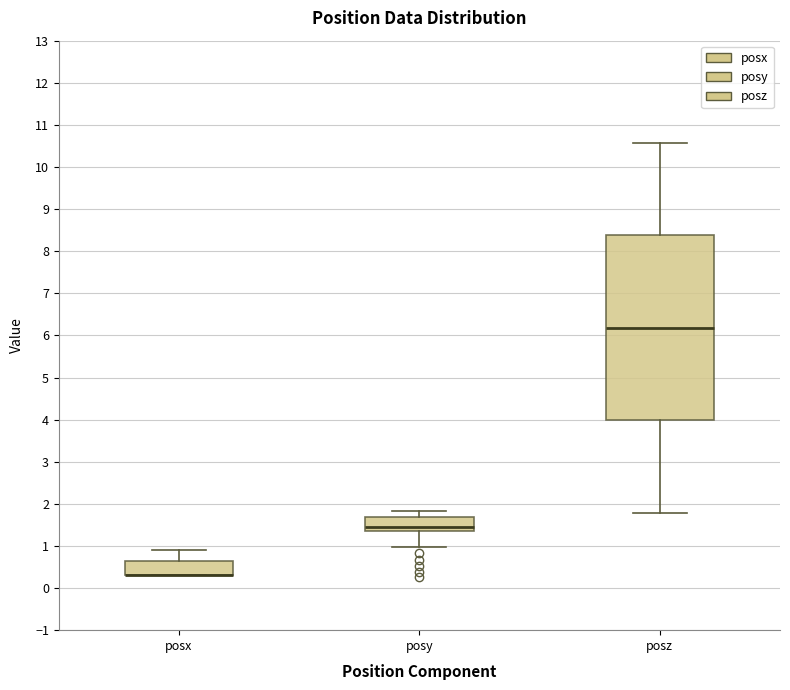

Reading left to right, transcribe this box plot: for each box, give where its median line is, the range the box spans, and where its two whiskers end, as read against the y-axis. The values are not printed on the chart, so give them approximately, as read against the axis.

posx: median 0.3 (drawn on the box's lower edge), box 0.3 to 0.6, whiskers 0.3 to 0.9
posy: median 1.5, box 1.4 to 1.7, whiskers 1.0 to 1.8
posz: median 6.2, box 4.0 to 8.4, whiskers 1.8 to 10.6